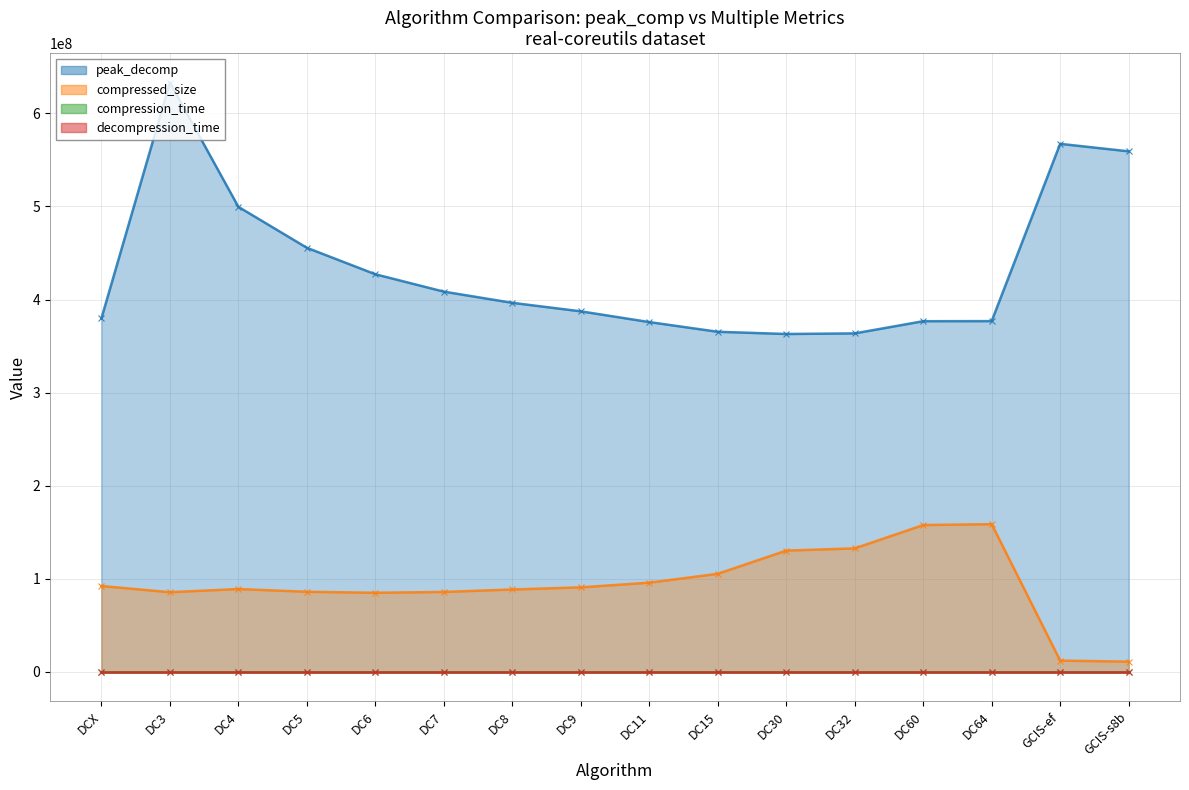

Reading left to right, what are all the values shown in this chart?

peak_decomp: 379703626	633075021	499621428	455632346	427187642	408527470	396509480	387377815	375828088	365409183	363017458	363668760	376759060	376866384	567284559	559242699
compressed_size: 92304302	85656417	89057444	86124818	85051034	85941505	88586552	90859327	95898136	105385251	130364494	132726024	157790596	158752704	12166455	11060183
compression_time: 8	5	5	4	4	4	4	4	4	4	4	4	3	4	11	10
decompression_time: 0	0	0	0	0	0	0	0	0	0	0	0	0	0	6	2